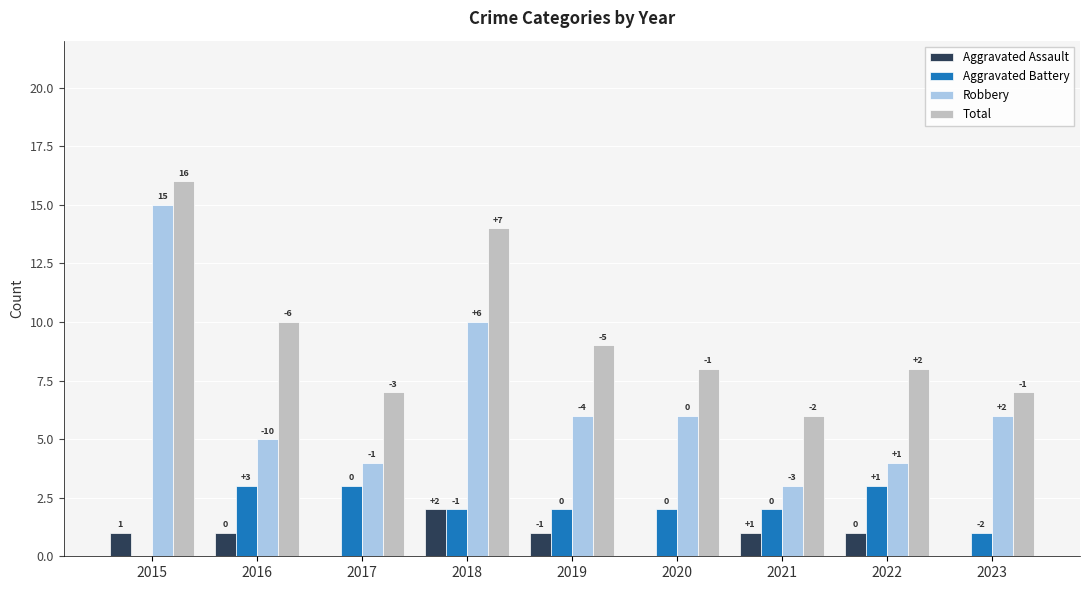

Count the number of data series in this chart.

4